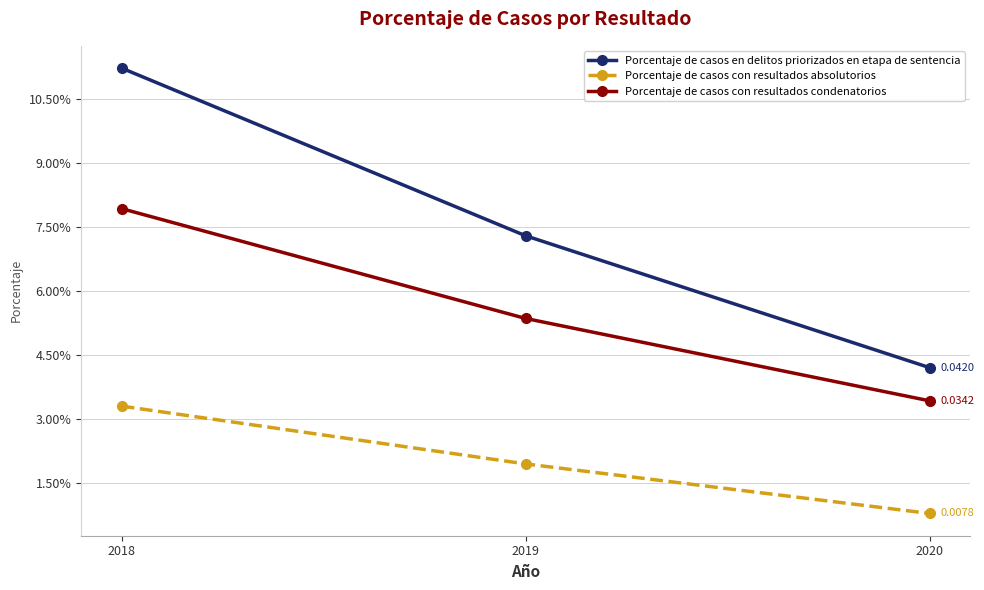

Is it true that Porcentaje de casos con resultados absolutorios equals 0.0 at 2020?

True